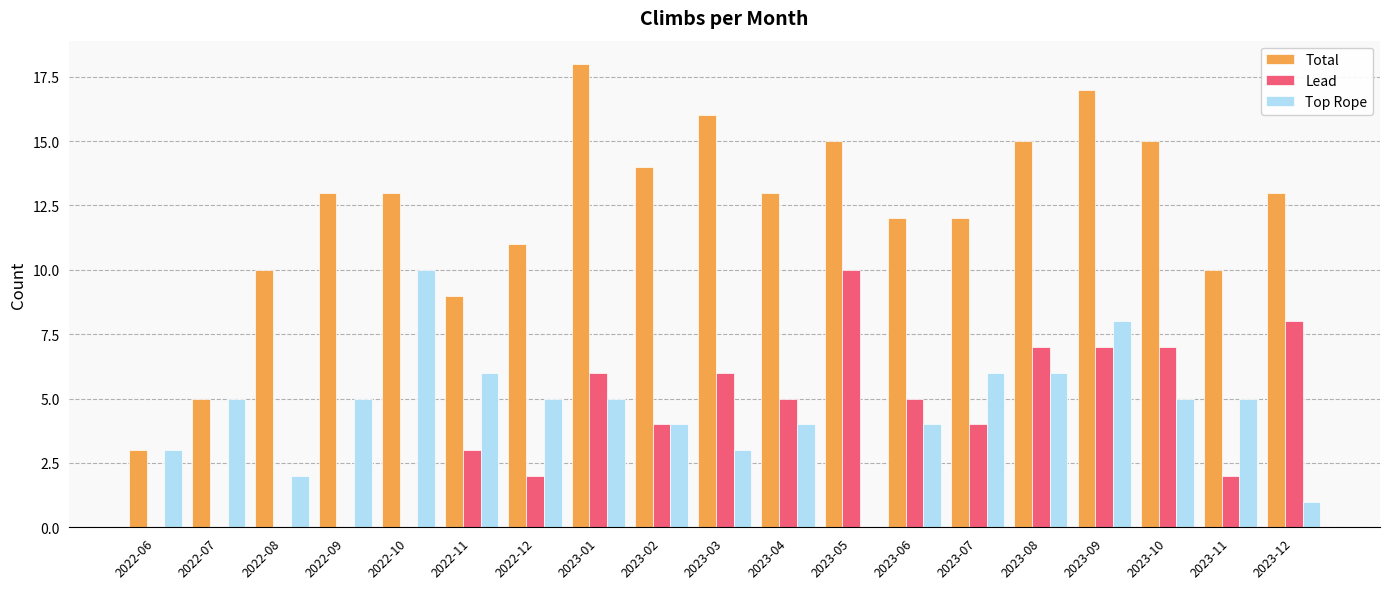

Count the Lead values in the range 0 to 7.

17